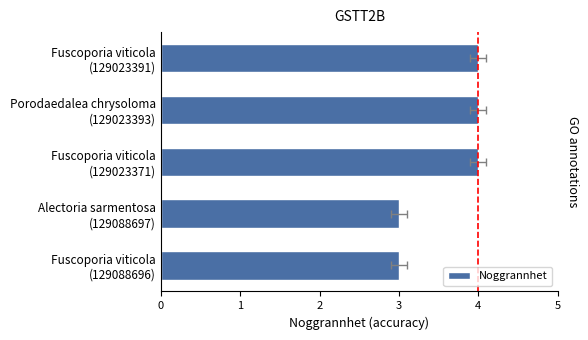

What is the average value?

4